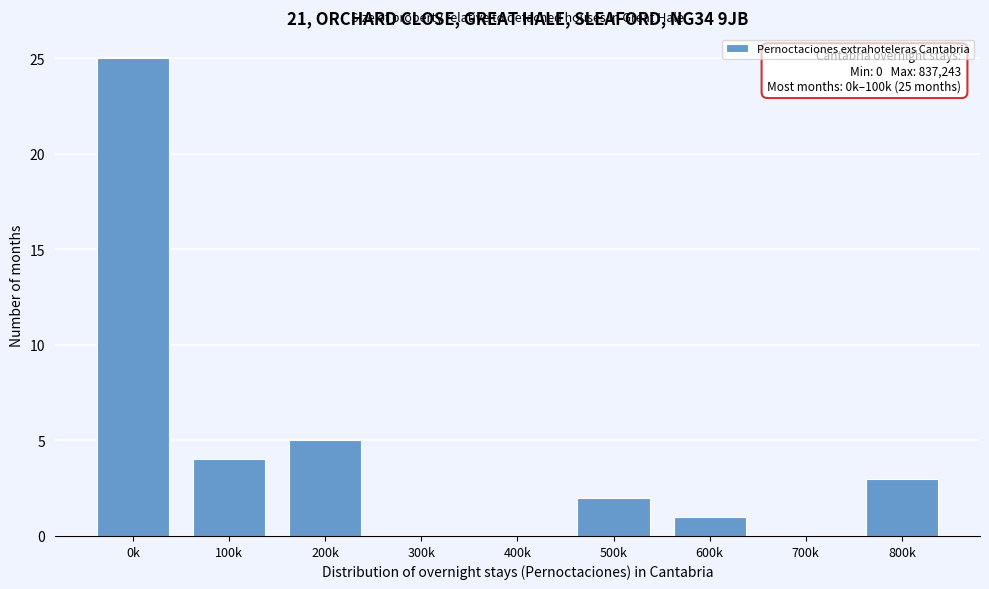

Reading left to right, extract all data points from this chart.

0k=25	100k=4	200k=5	300k=0	400k=0	500k=2	600k=1	700k=0	800k=3